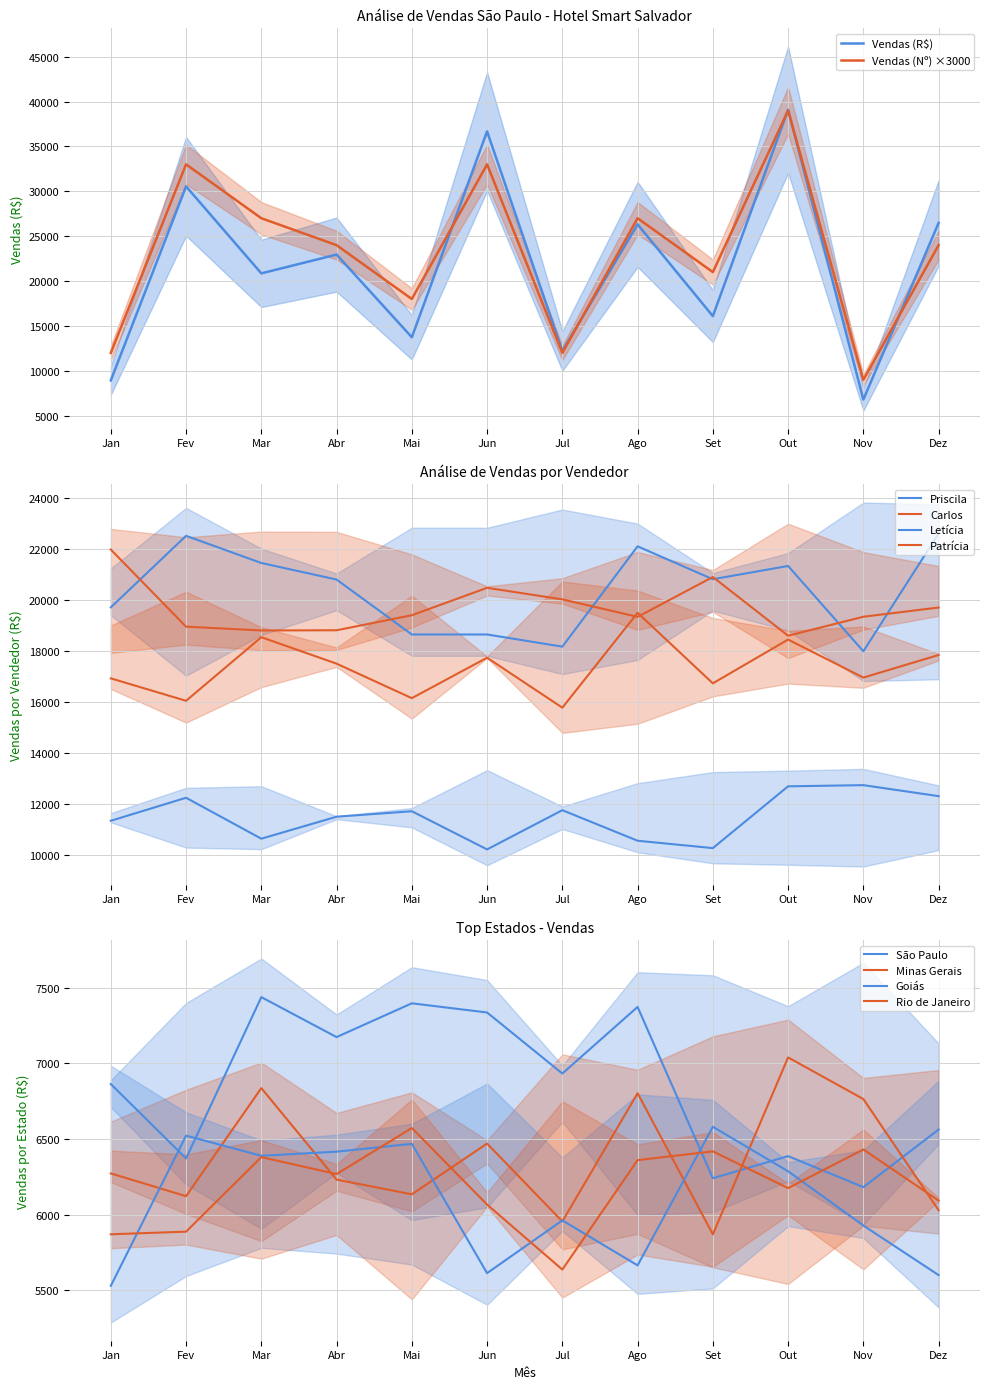

Which series has the largest range (max minus min)?

Vendas (R$)